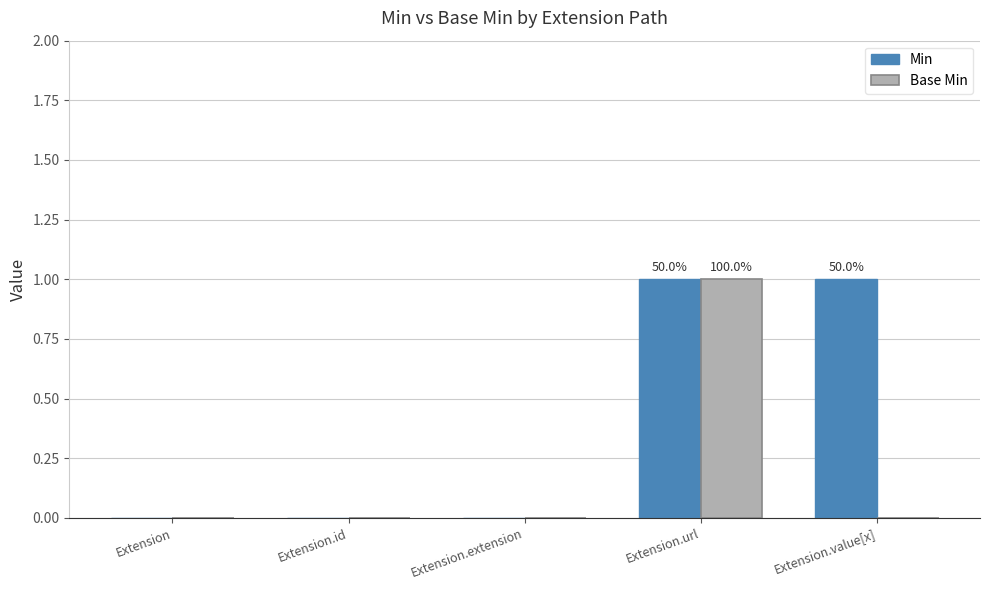

At which category is the sum across all series the highest?

Extension.url